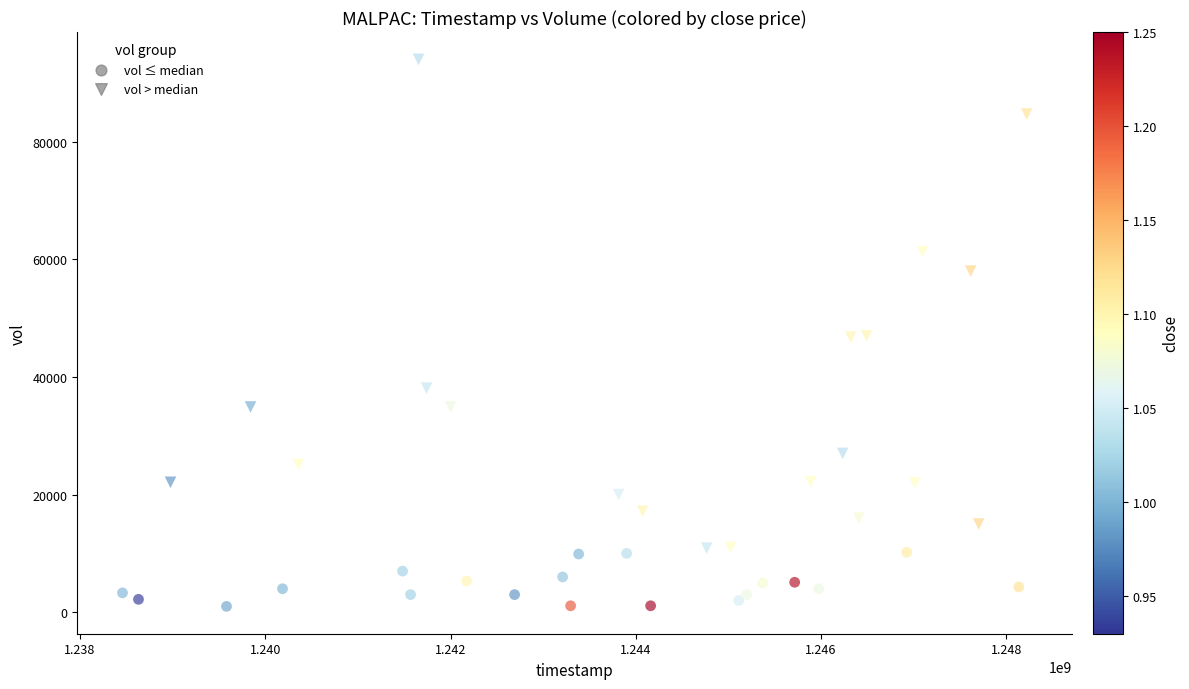

Which series has the widest spread of Y values?

vol > median